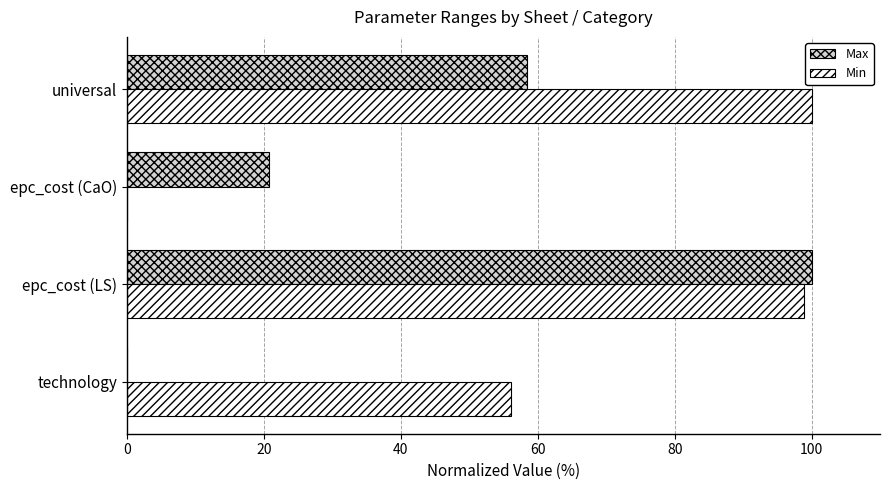

At which category is the sum across all series the highest?

epc_cost (LS)